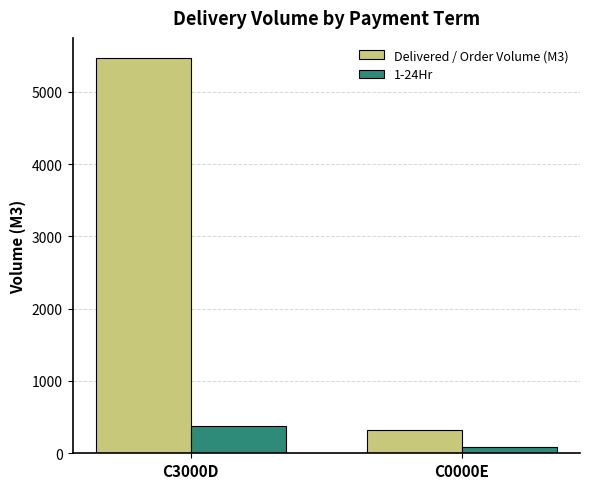

The Delivered / Order Volume (M3) series shows 319.0 at C0000E. True or false?

True